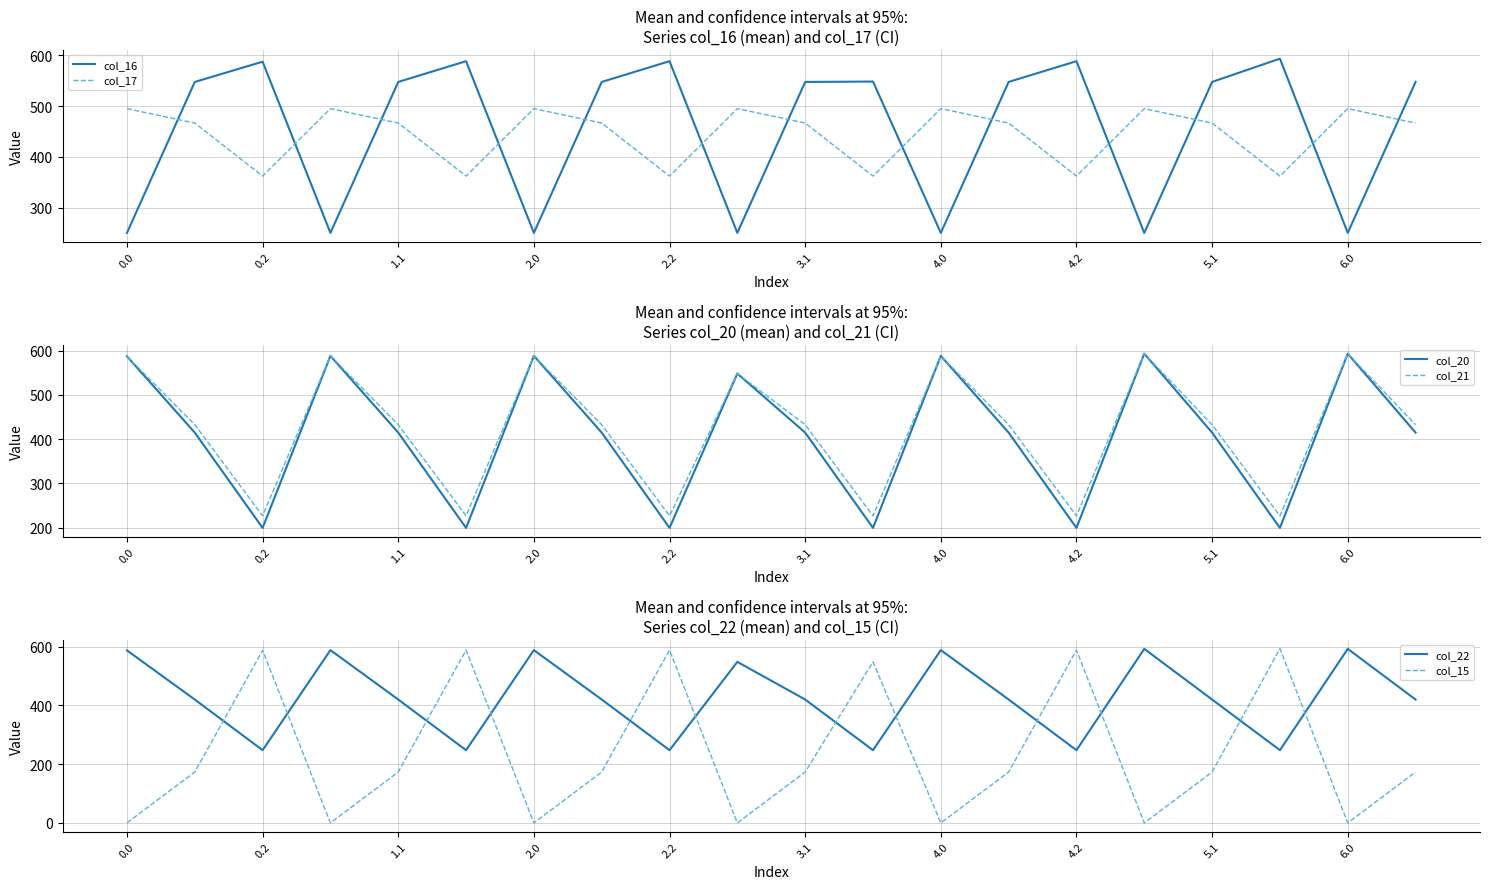

What is the difference between the second highest and second lowest values in the col_20 series?

393.8